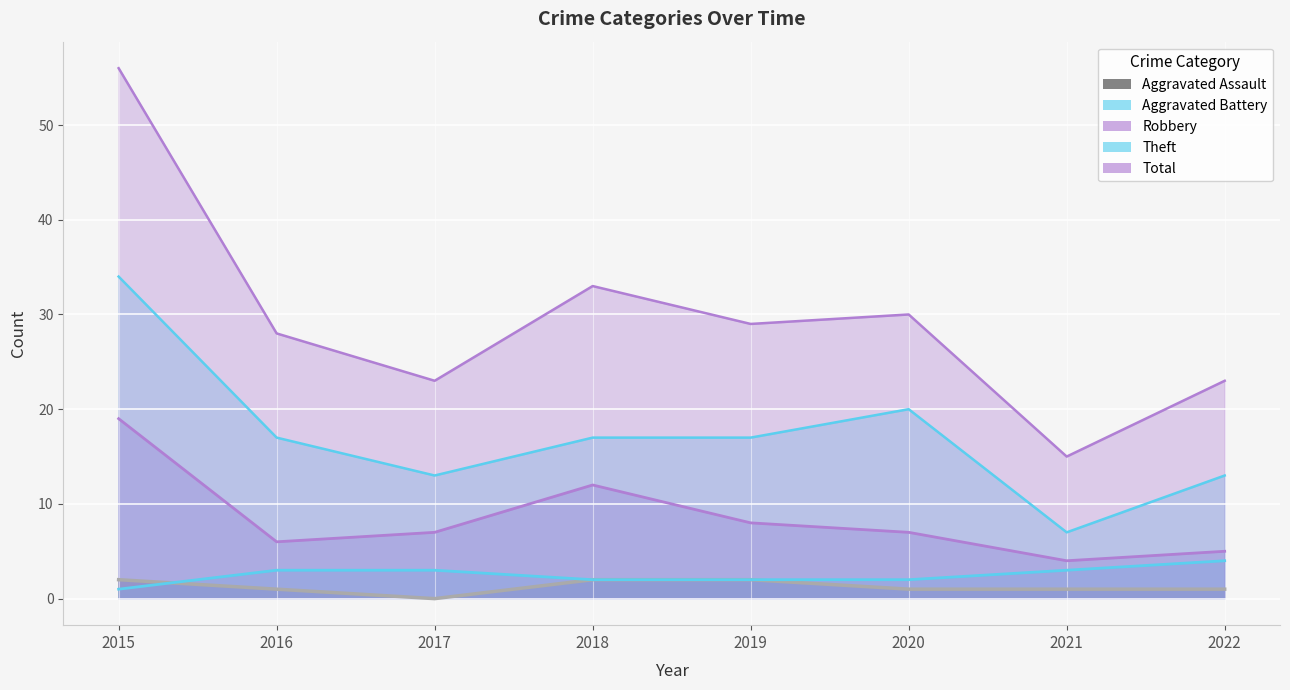

Does the chart display data point markers on the line(s)?

No